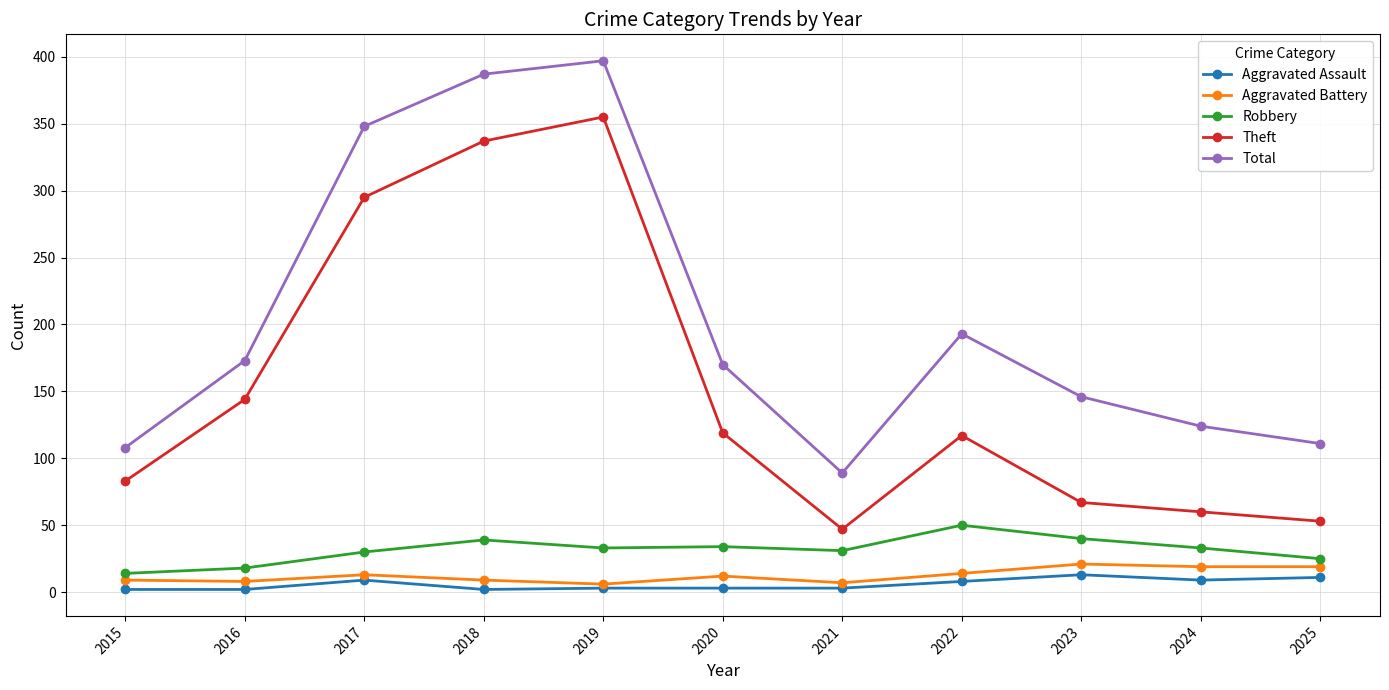

Where is the first local maximum for Aggravated Assault?

2017